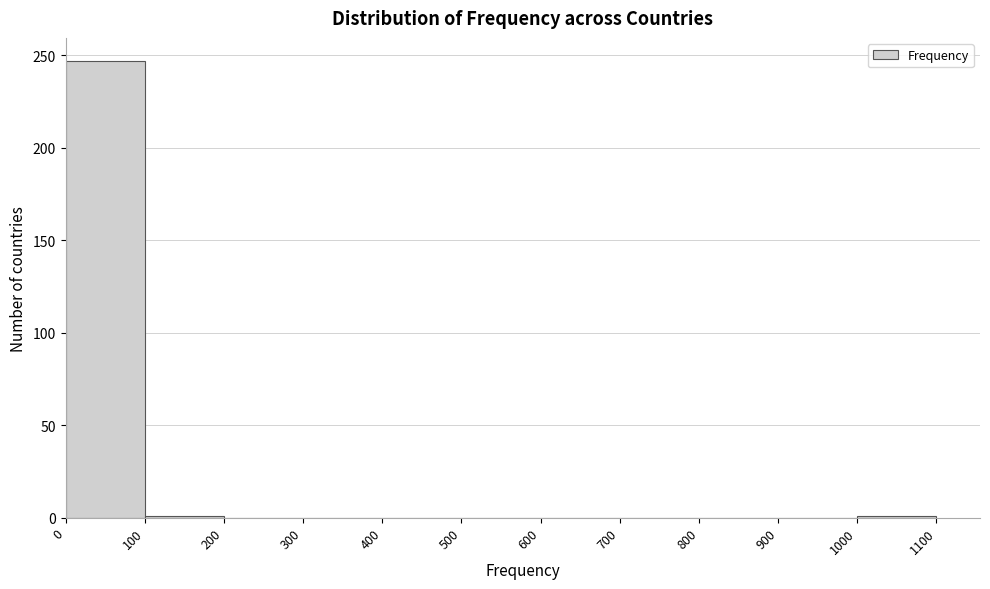

What is the height of the bar covering 0 to 100 on the x-axis? The values are not printed on the chart, so give them approximately, as read against the axis.

245